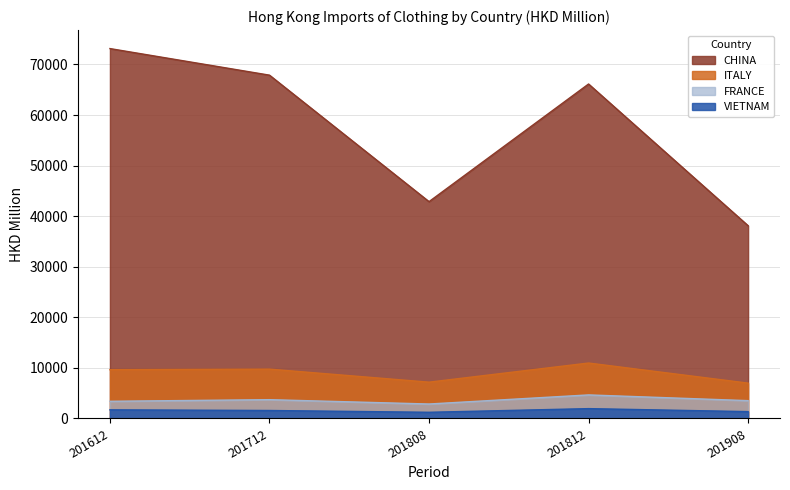

Which series changed the most between 201712 and 201808?

CHINA